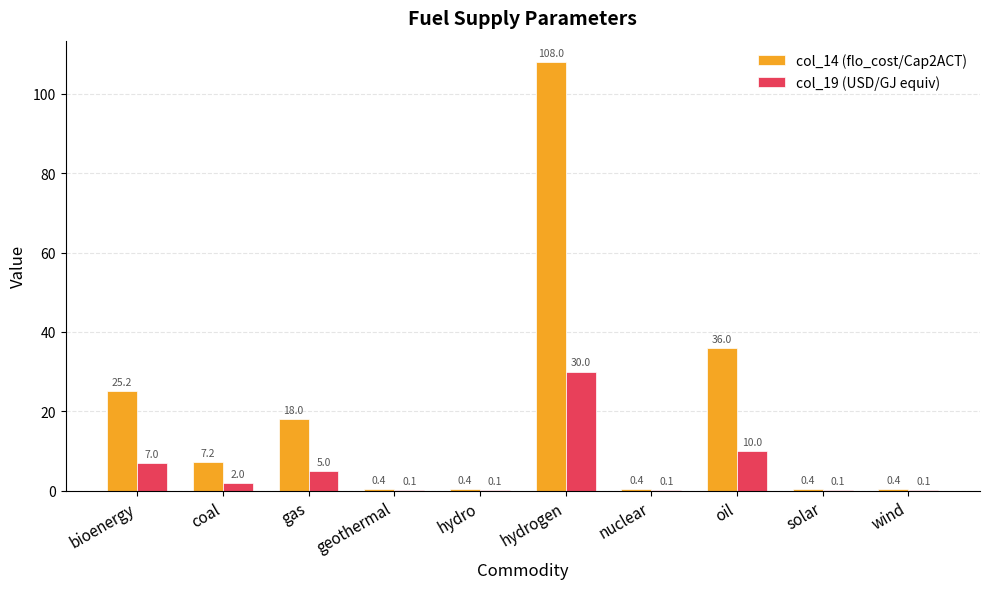

Reading right to left, list all the values displayed in this chart.

col_14 (flo_cost/Cap2ACT): wind=0.4	solar=0.4	oil=36.0	nuclear=0.4	hydrogen=108.0	hydro=0.4	geothermal=0.4	gas=18.0	coal=7.2	bioenergy=25.2
col_19 (USD/GJ equiv): wind=0.1	solar=0.1	oil=10.0	nuclear=0.1	hydrogen=30.0	hydro=0.1	geothermal=0.1	gas=5.0	coal=2.0	bioenergy=7.0